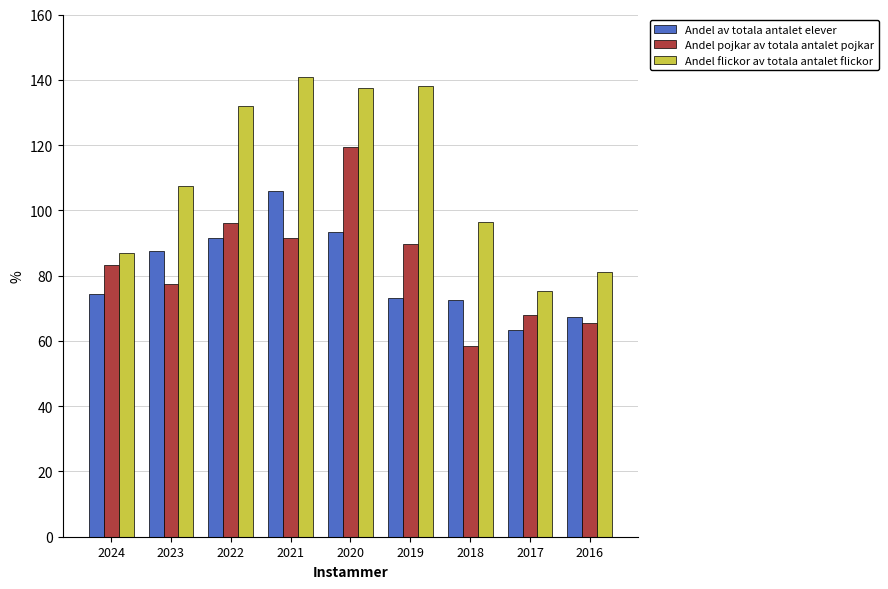

Is the value of Andel flickor av totala antalet flickor at 2019 greater than the value of Andel pojkar av totala antalet pojkar at 2021?

Yes